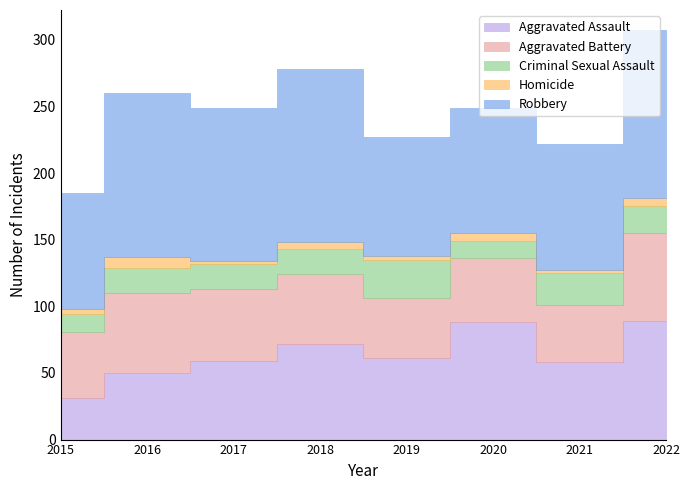

What value does the Aggravated Battery series have at 2022?

66